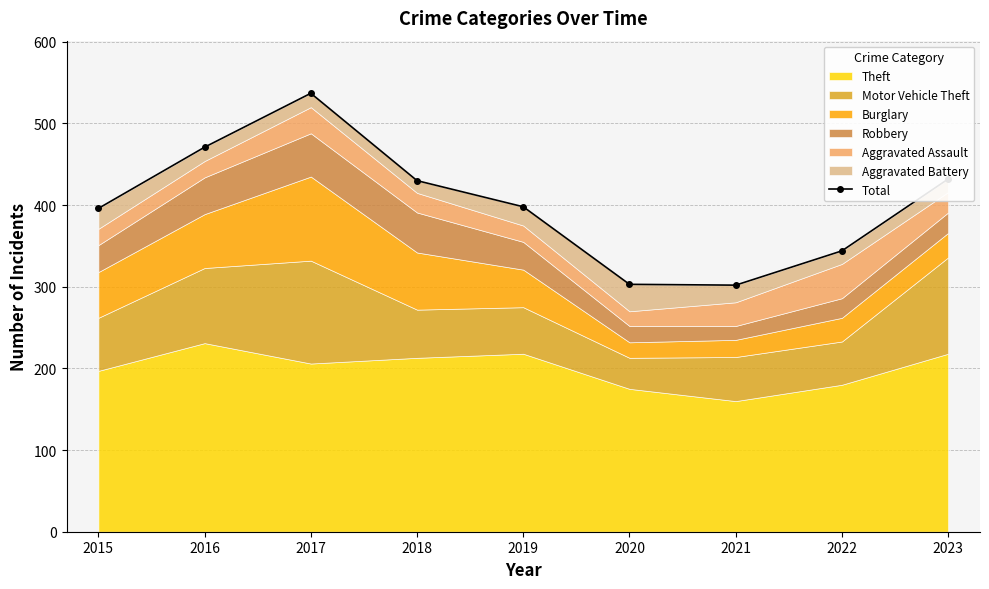

At which label is the value closest to 419?

2018